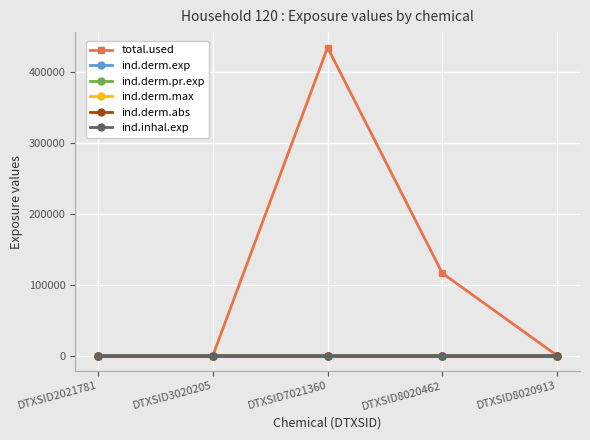

What is the difference between the second highest and minimum values in the total.used series?

116044.1